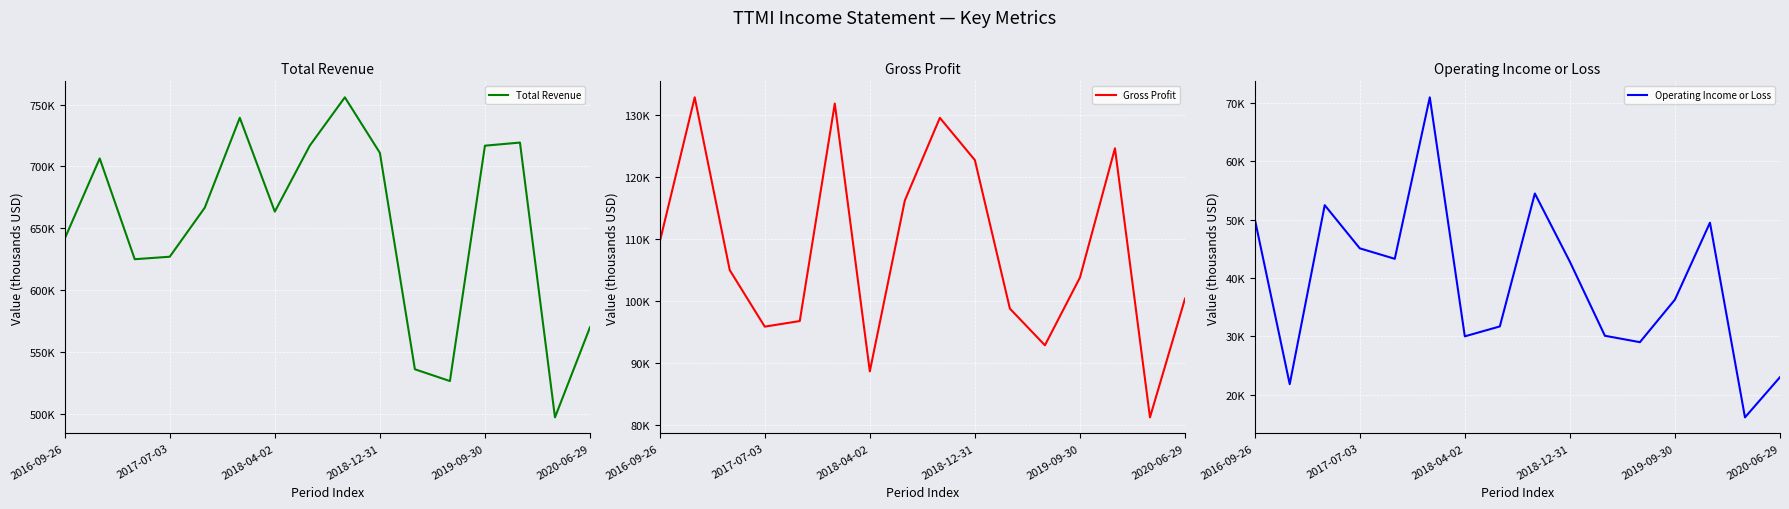

Is this an area chart (filled region under the line)?

No